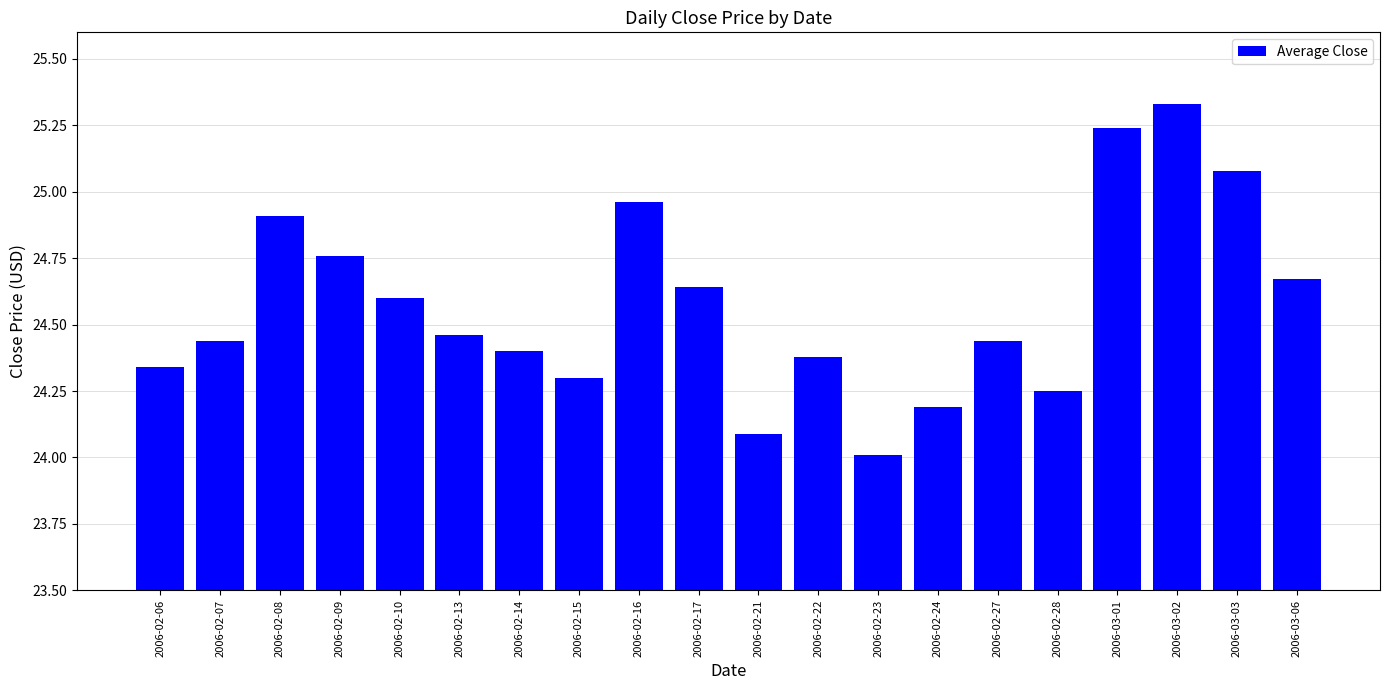

What is the approximate value at 2006-02-08?

24.9